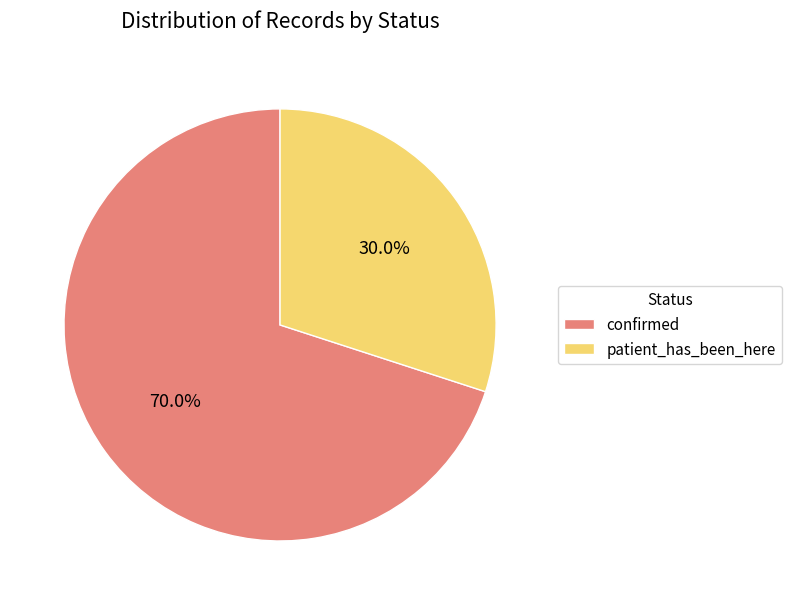

What portion of the pie excludes patient_has_been_here?

70.0%